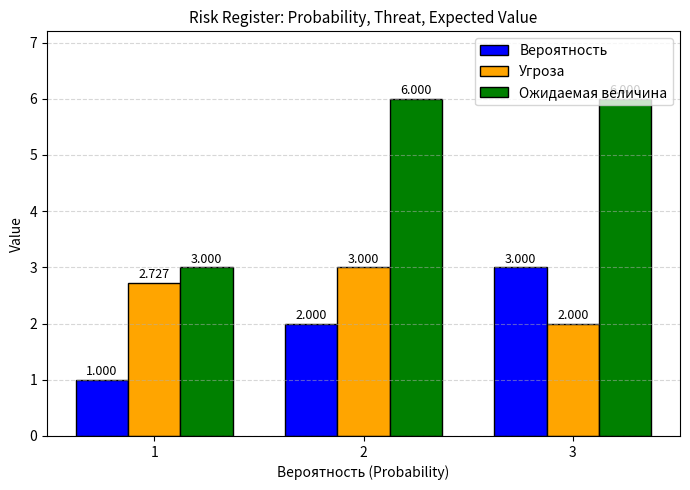

What is the maximum value for Угроза?

3.0